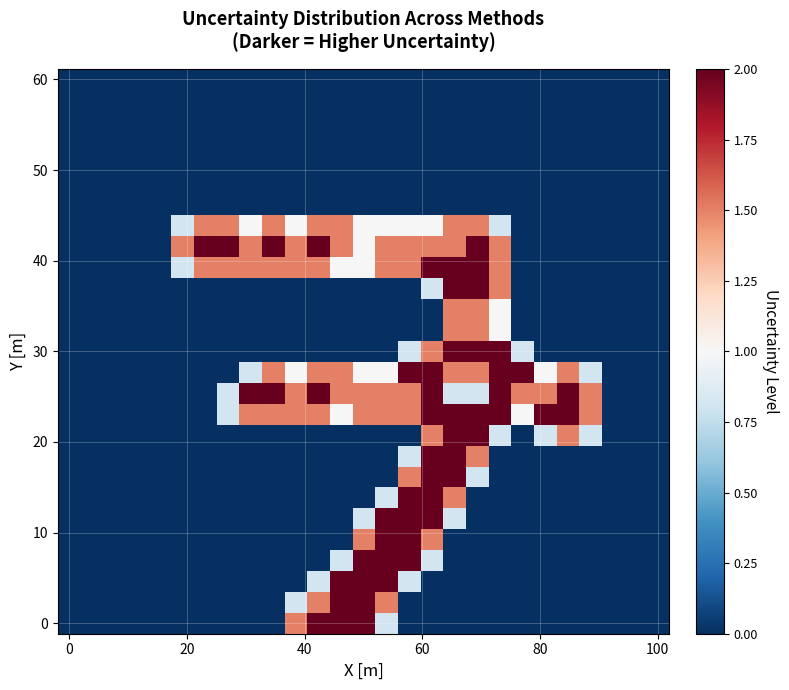

What is the maximum value shown in the chart?

2.0